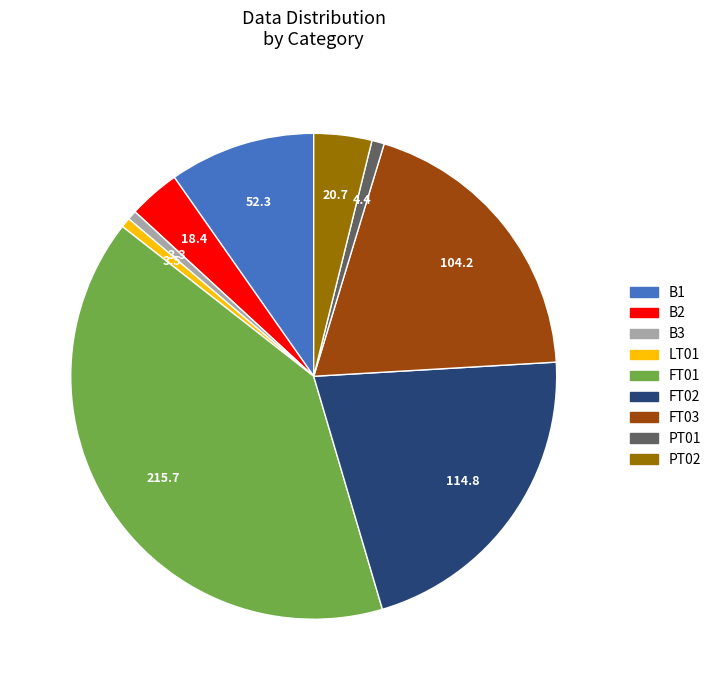

Is B1 the majority of the pie?

No